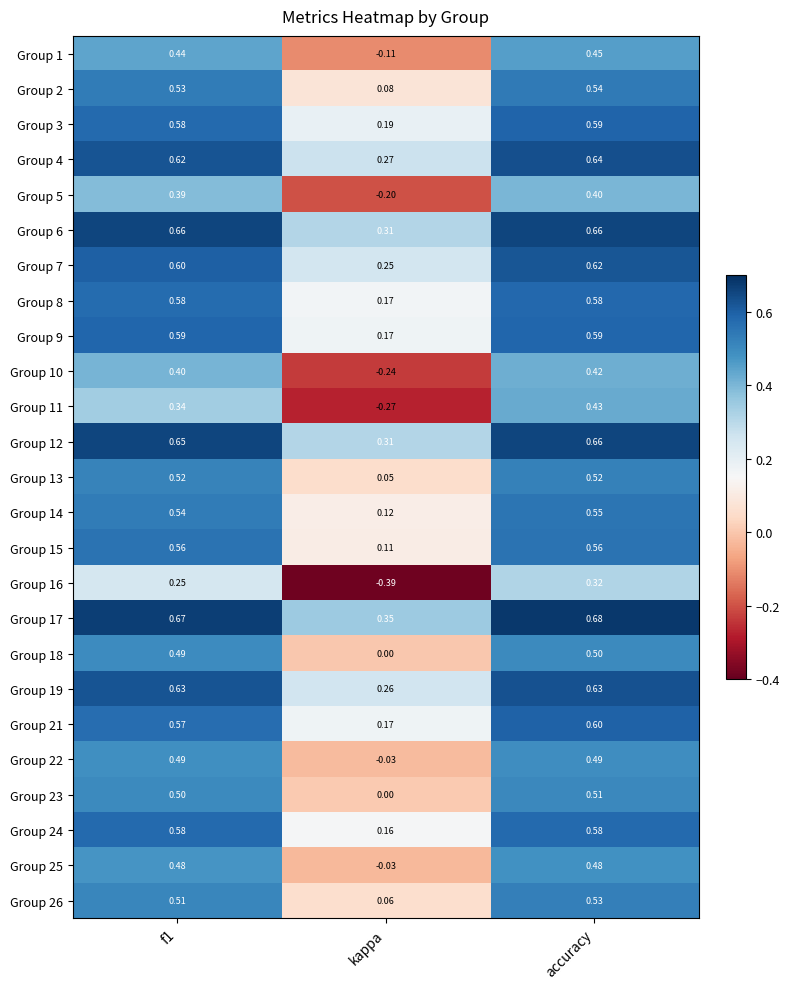

Which series has the largest range (max minus min)?

Group 16